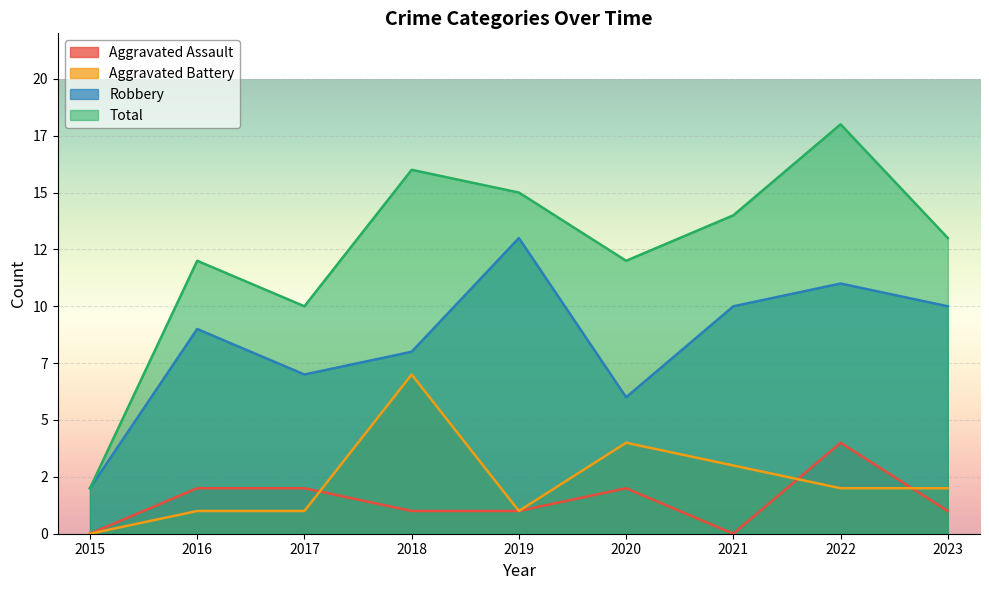

Is it true that Aggravated Assault equals 0 at 2023?

False